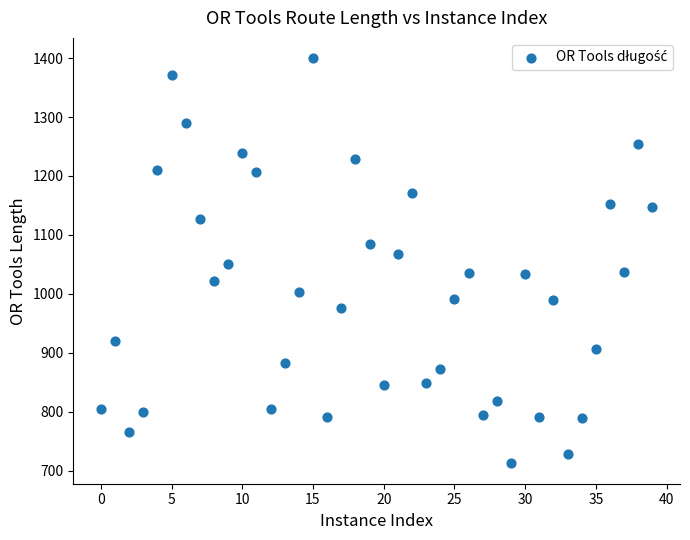

What is the range of Y values (max minus min)?

687.0